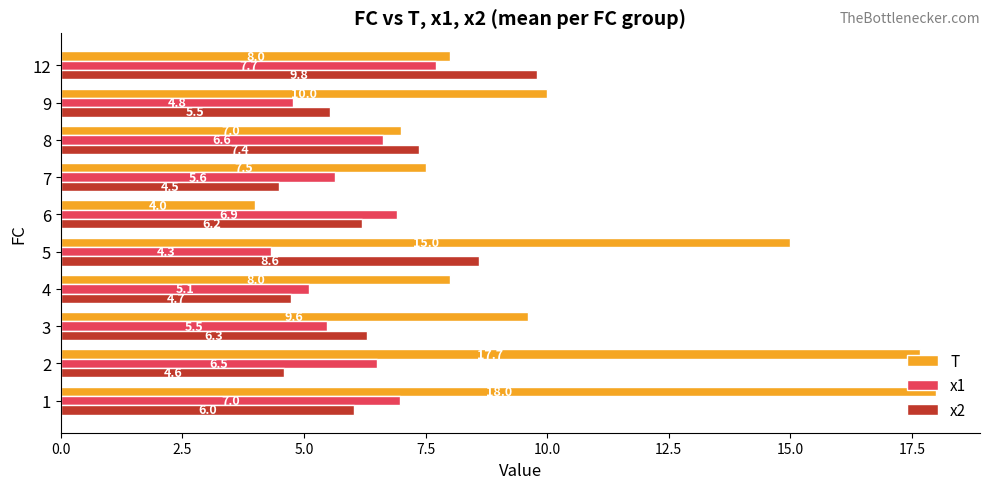

Read the x1 value at 7.

5.6